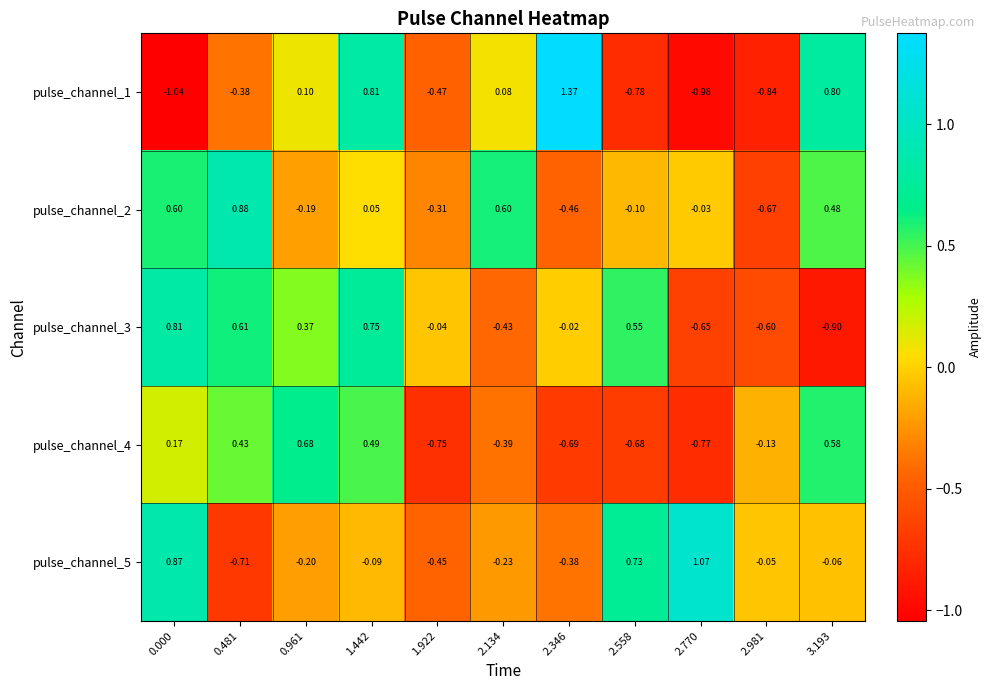

Is the value of pulse_channel_3 at 2.558 greater than the value of pulse_channel_5 at 0.481?

Yes